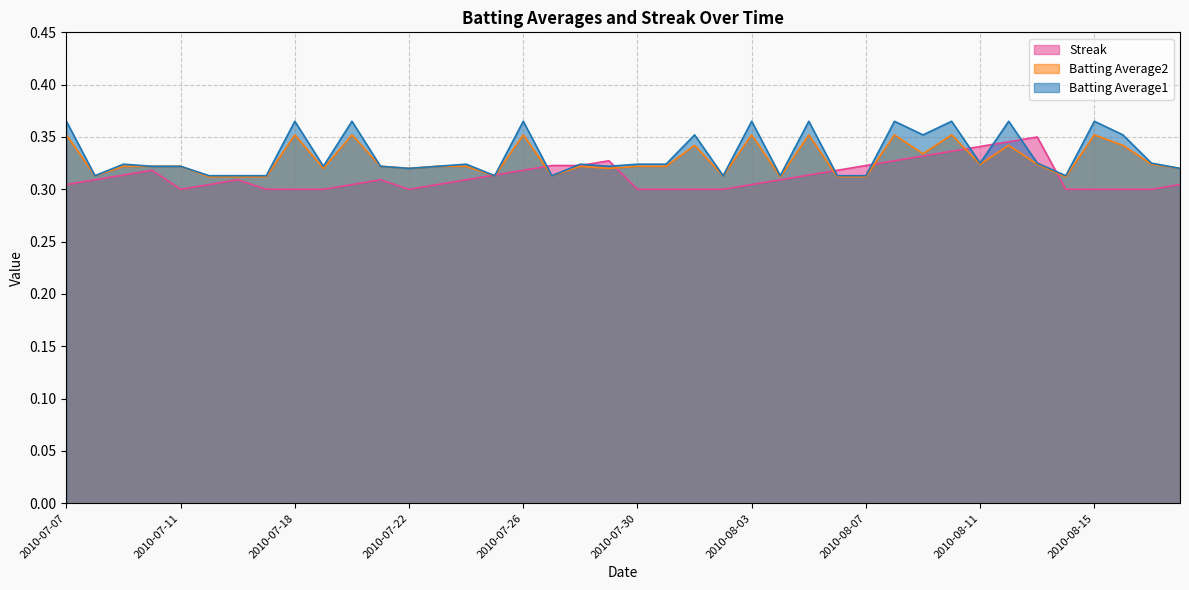

True or false: Batting Average1 has more than 1 points higher than both neighbors.

True